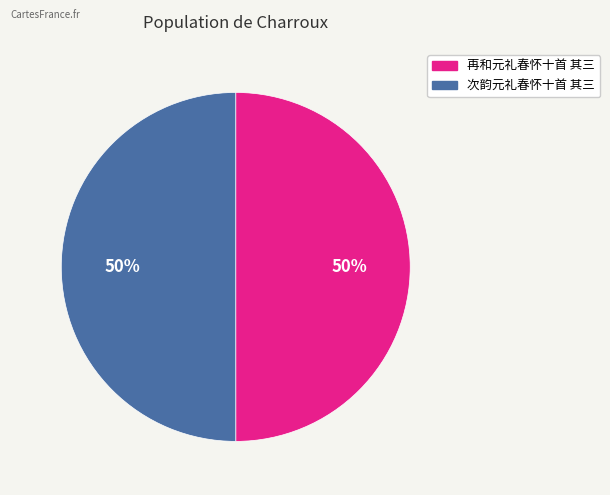

What percentage is the 次韵元礼春怀十首 其三 slice, to the nearest percent?

50%